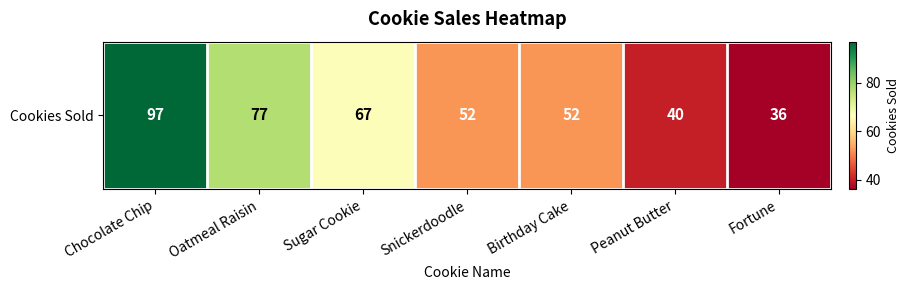

The chart shows a value of 77 at Birthday Cake. True or false?

False